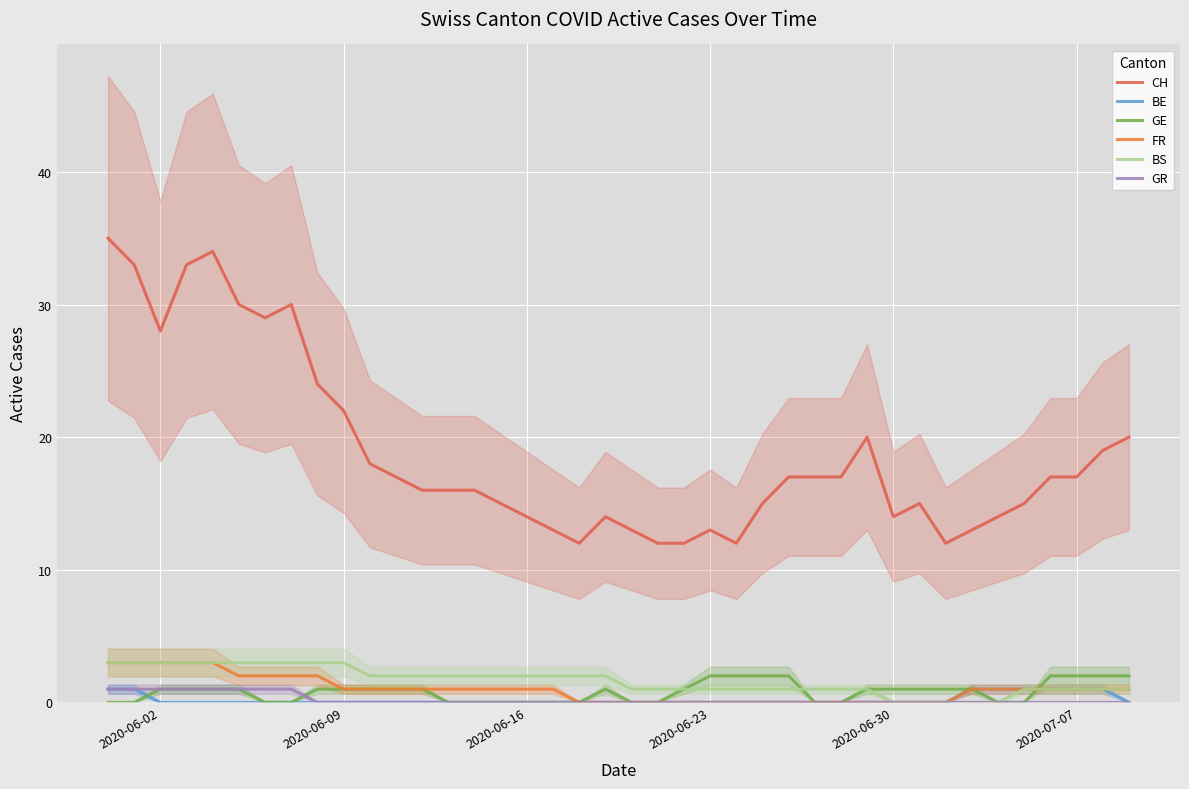

The BE series shows 0 at 14. True or false?

False